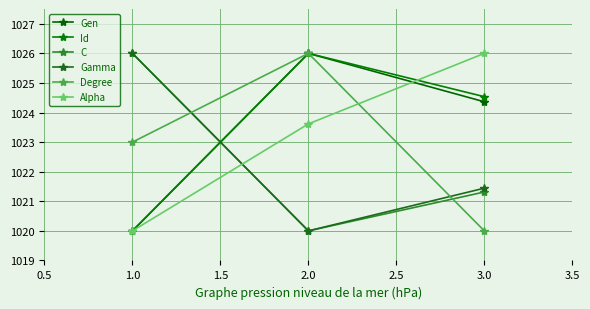

What are all the series names shown in the legend?

Gen, Id, C, Gamma, Degree, Alpha